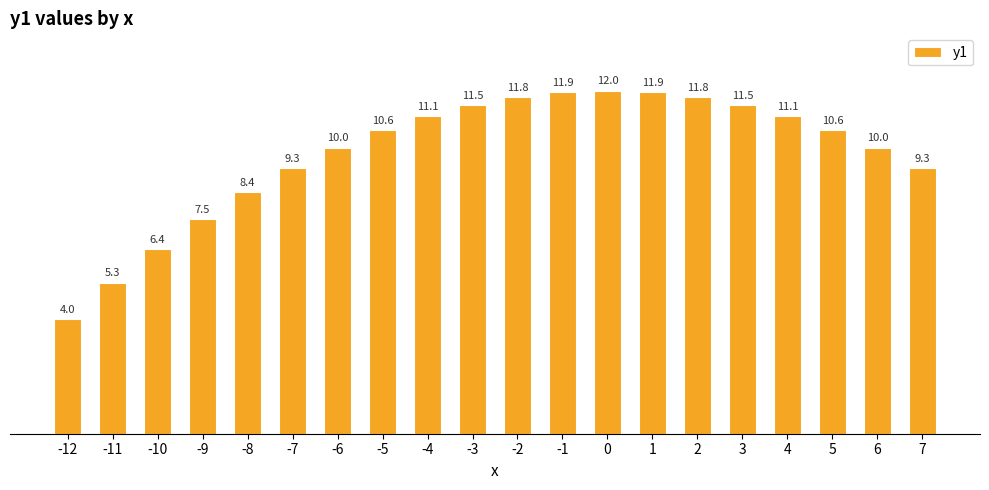

Reading left to right, extract all data points from this chart.

4.0	5.3	6.4	7.5	8.4	9.3	10.0	10.6	11.1	11.5	11.8	11.9	12.0	11.9	11.8	11.5	11.1	10.6	10.0	9.3